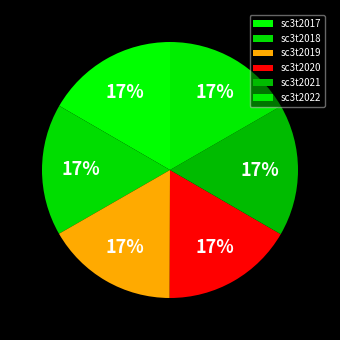

Count the number of slices in the pie.

6